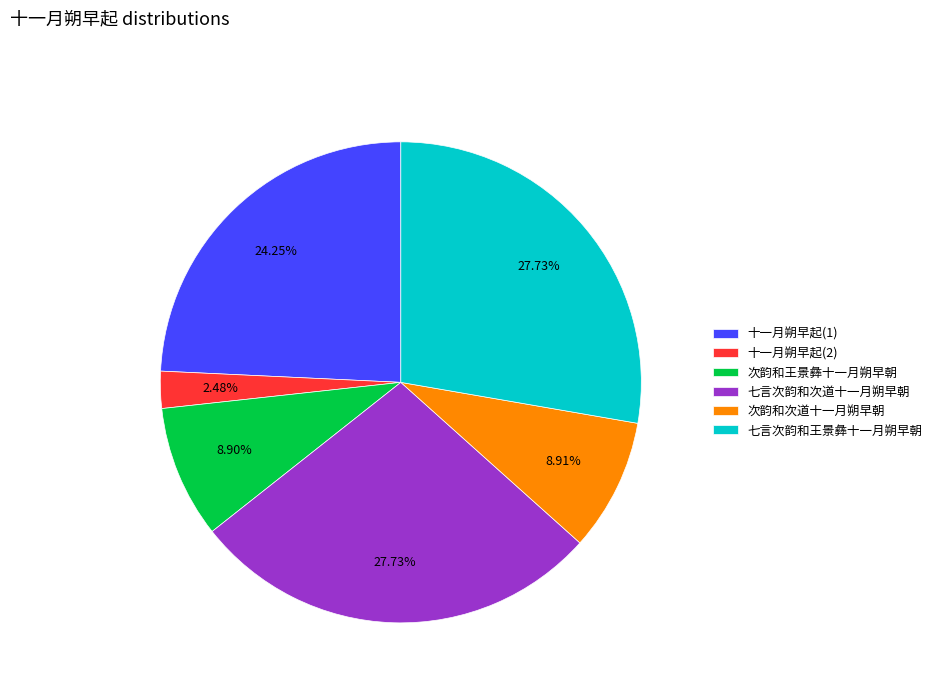

Approximately how many times larger is the value at 十一月朔早起(2) compared to 次韵和王景彝十一月朔早朝?

0.3